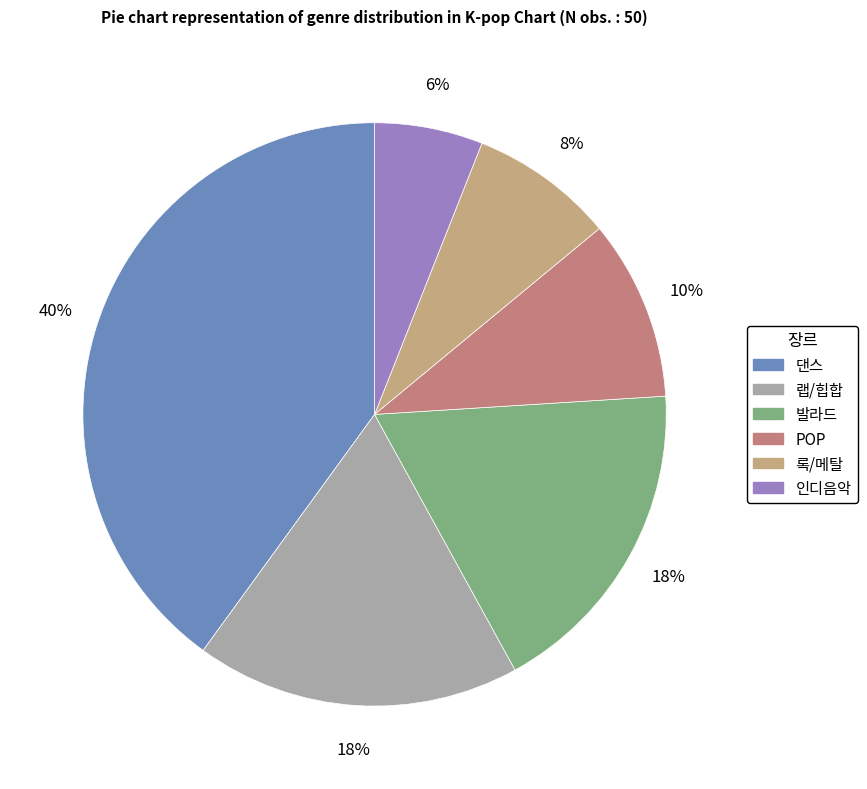

Which slice is the smallest?

인디음악